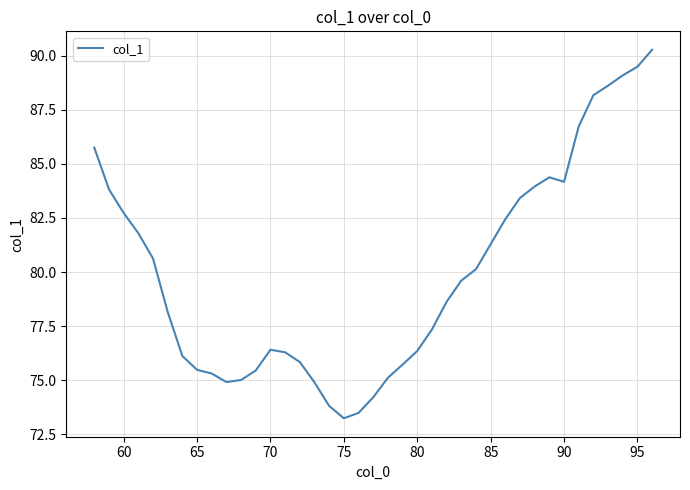

What is the greatest value displayed?

90.3